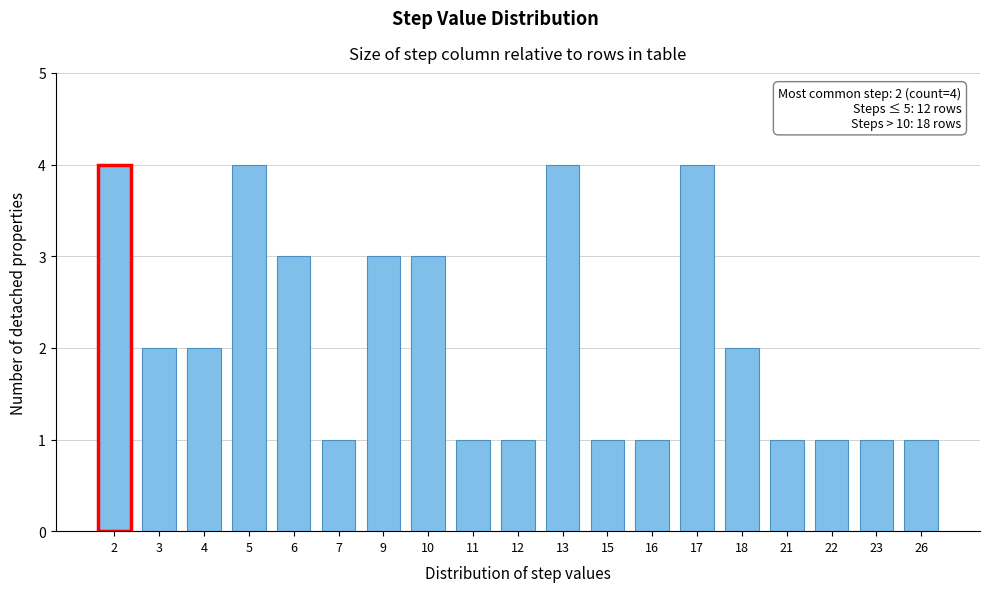

Reading right to left, extract all data points from this chart.

1	1	1	1	2	4	1	1	4	1	1	3	3	1	3	4	2	2	4